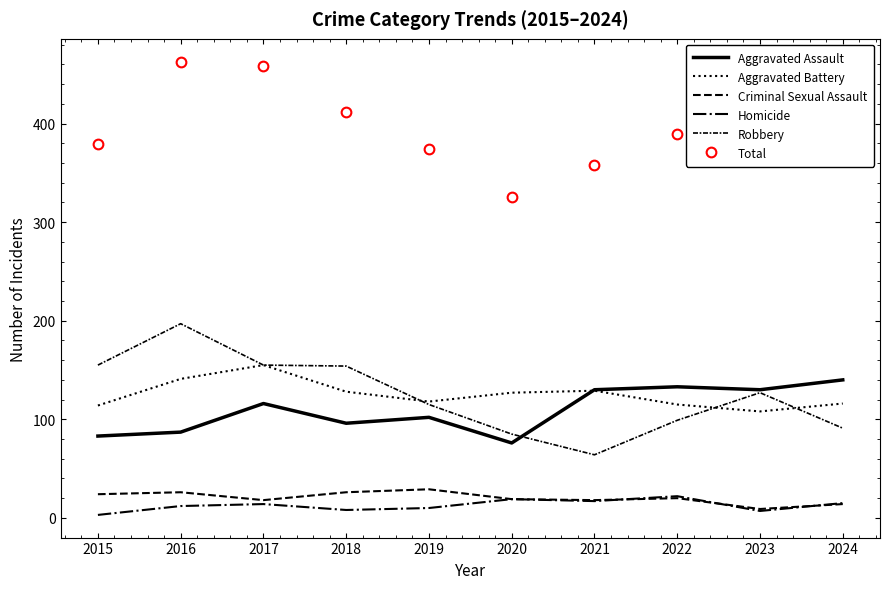

Is it true that Criminal Sexual Assault equals 26 at 2018?

True